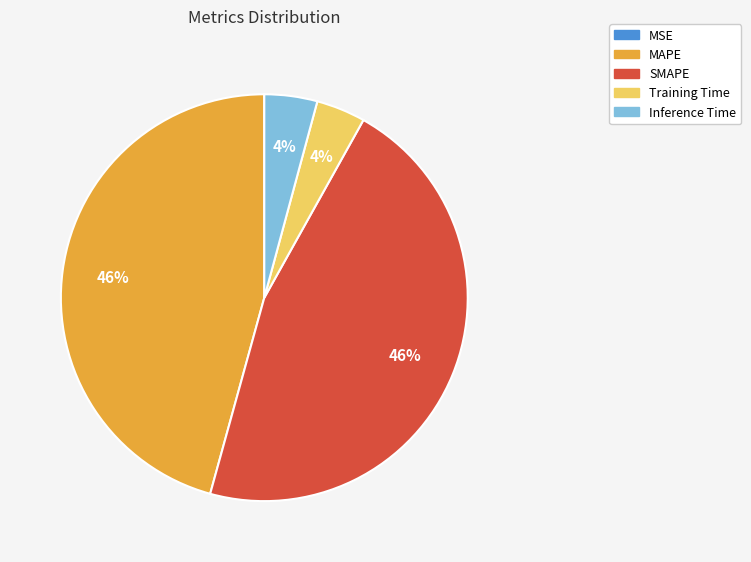

To the nearest percent, what is the combined percentage of Training Time and Inference Time?

8%